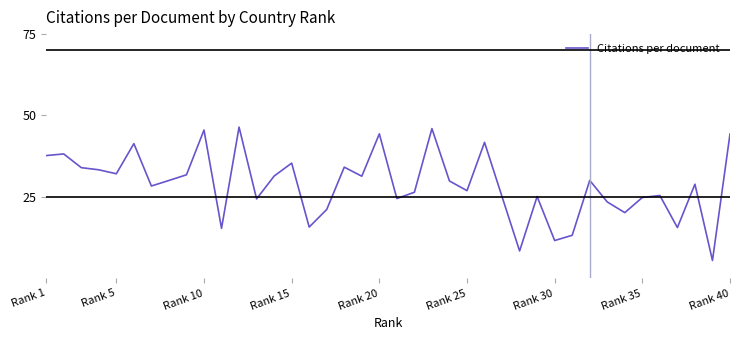

What is the difference between the maximum and minimum values?

41.0